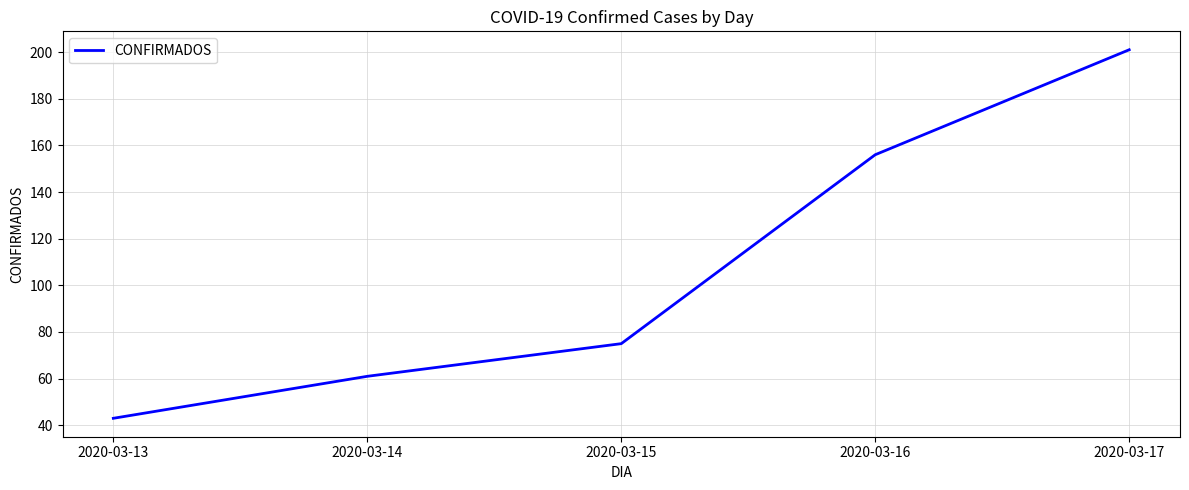

Count the number of categories in the chart.

5